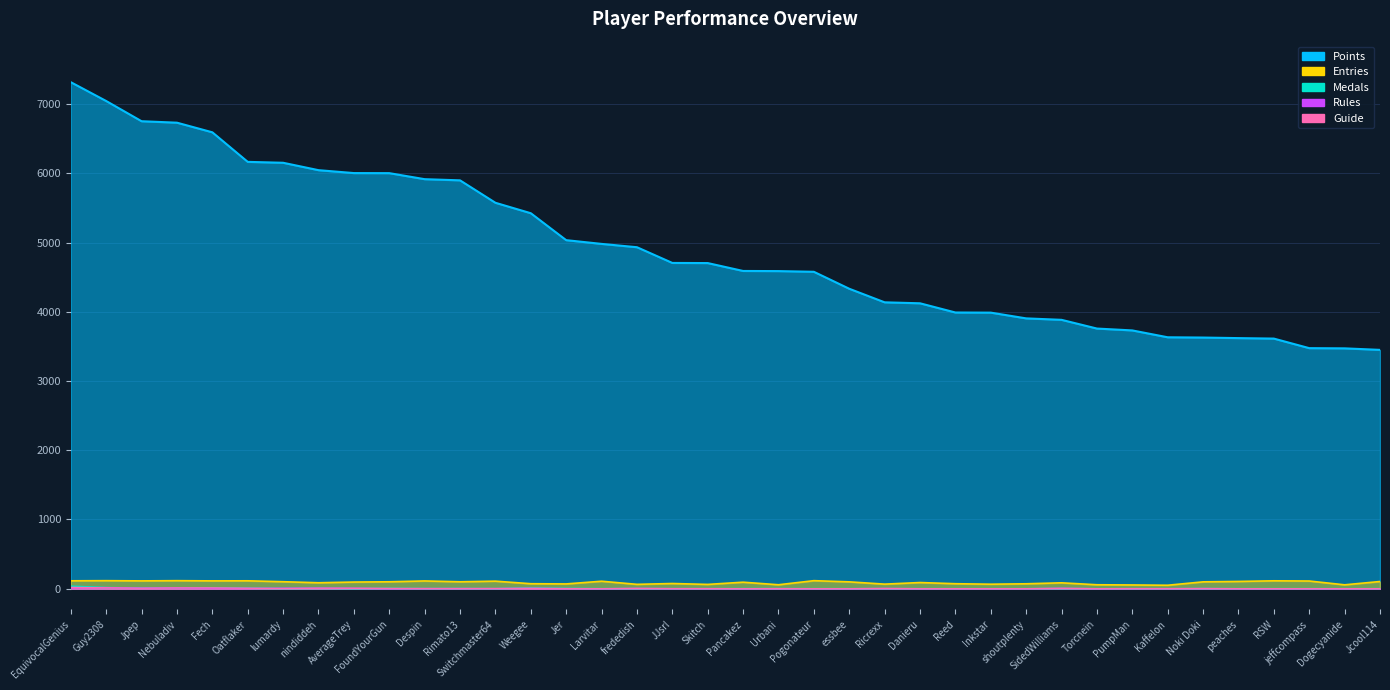

Reading right to left, list all the values displayed in this chart.

Points: 3450	3472	3475	3613	3620	3628	3632	3731	3758	3884	3905	3988	3990	4123	4137	4333	4578	4588	4590	4704	4706	4933	4981	5035	5424	5575	5899	5916	6003	6004	6046	6153	6166	6593	6732	6753	7045	7317
Medals: 0	0	0	0	0	1	0	0	0	2	0	0	0	0	0	0	0	1	1	0	0	1	0	4	10	0	2	1	4	1	5	2	7	12	10	9	16	36
Entries: 104	56	111	114	105	99	50	54	57	85	71	65	72	89	66	99	116	57	94	62	75	63	108	69	72	109	100	112	100	96	86	101	114	113	116	113	116	114
Rules: 0	0	0	0	0	2	1	1	0	5	0	0	0	0	3	0	0	1	0	1	1	4	0	1	5	2	2	2	0	6	7	7	3	5	11	7	16	14
Guide: 0	0	0	0	0	2	1	1	0	5	0	0	0	0	3	0	0	1	0	1	1	4	0	1	5	2	2	2	4	6	7	2	7	12	11	7	12	19